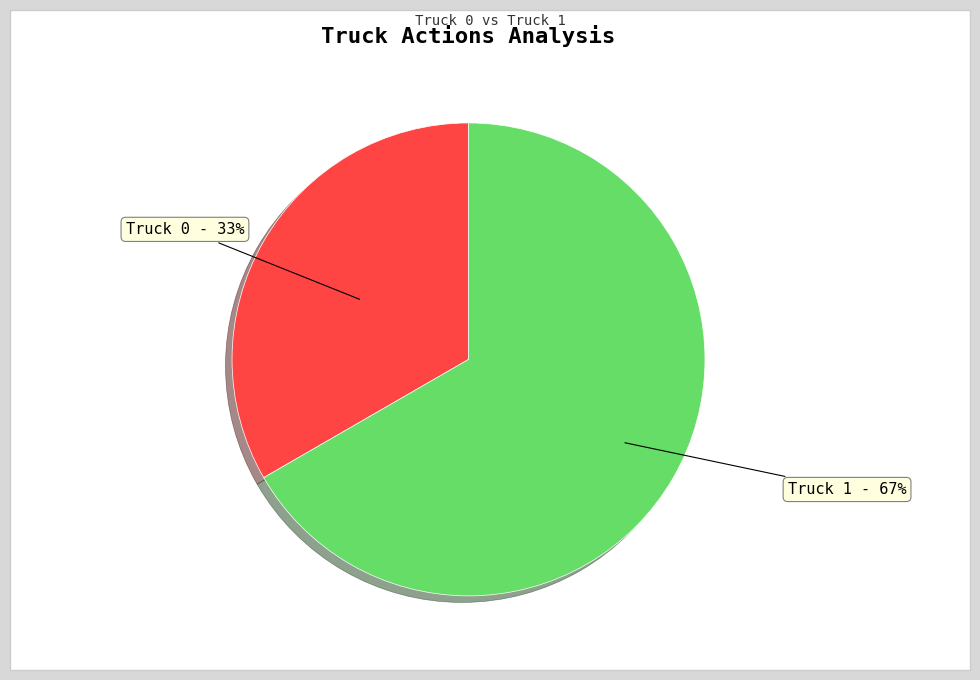

Approximately how many times larger is the value at Truck 1 - 67% compared to Truck 0 - 33%?

2.0